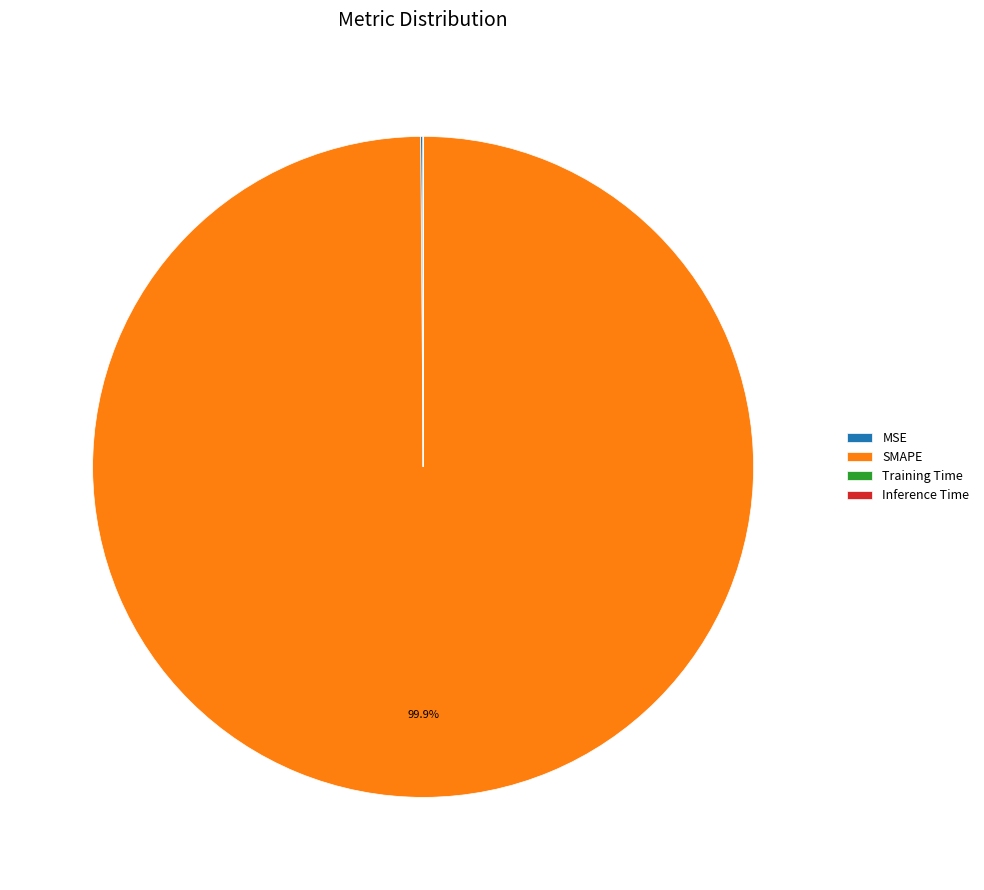

What portion of the pie excludes SMAPE?

0.1%